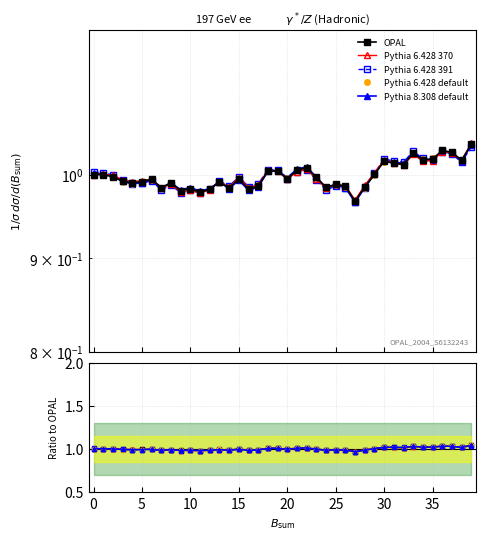

Count the number of categories in the chart.

40